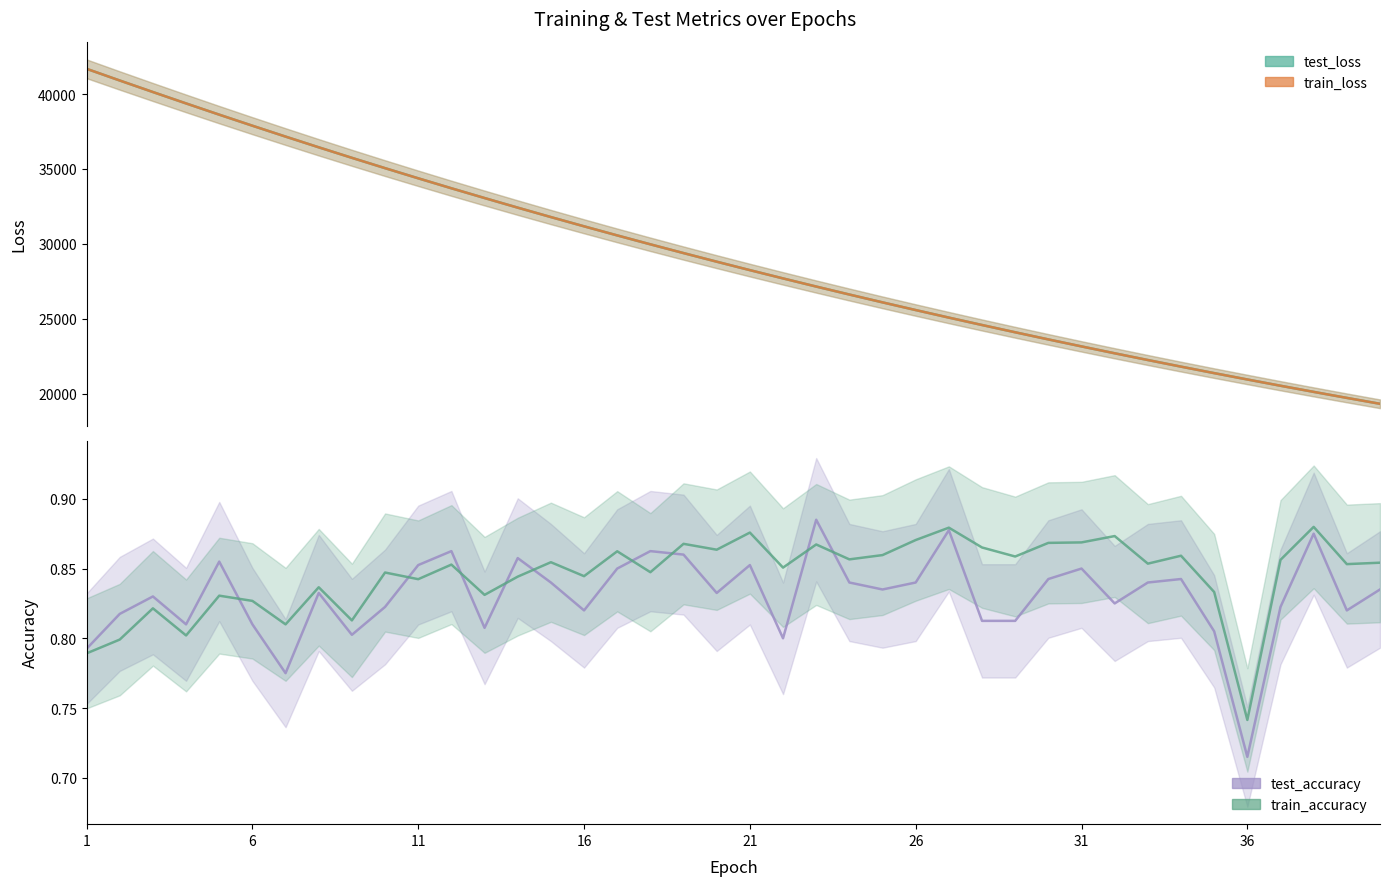

What is the value of the test_loss point at the 1st from the left?

41681.3